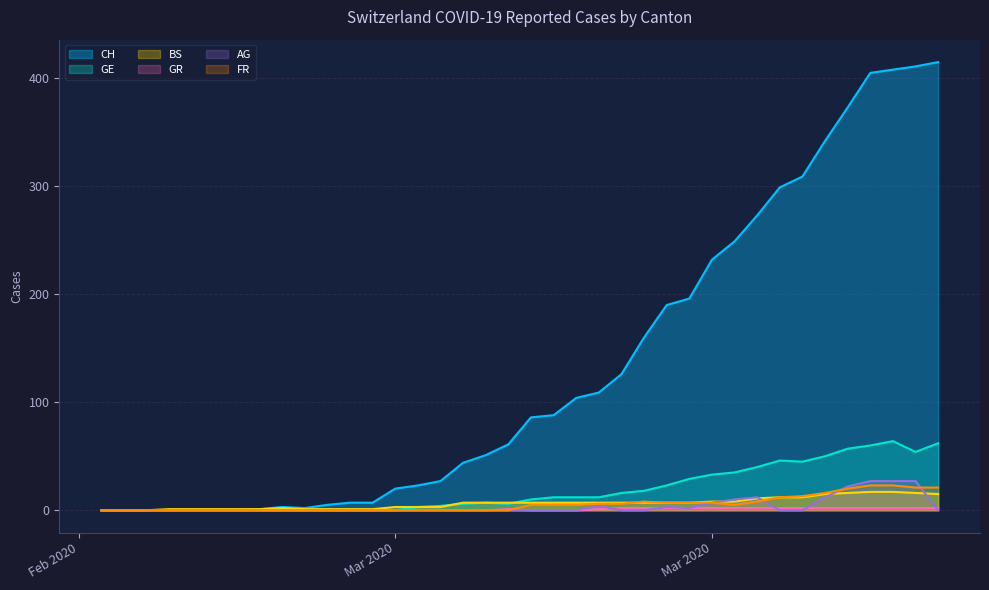

What are all the series names shown in the legend?

CH, GE, BS, GR, AG, FR